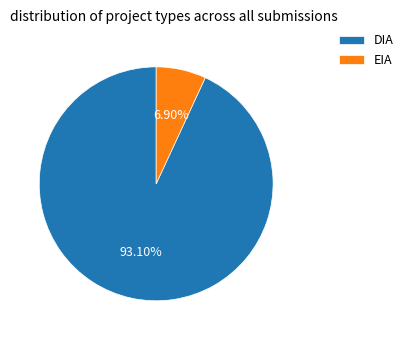

To the nearest percent, what is the difference between the largest and smallest slice percentages?

86%